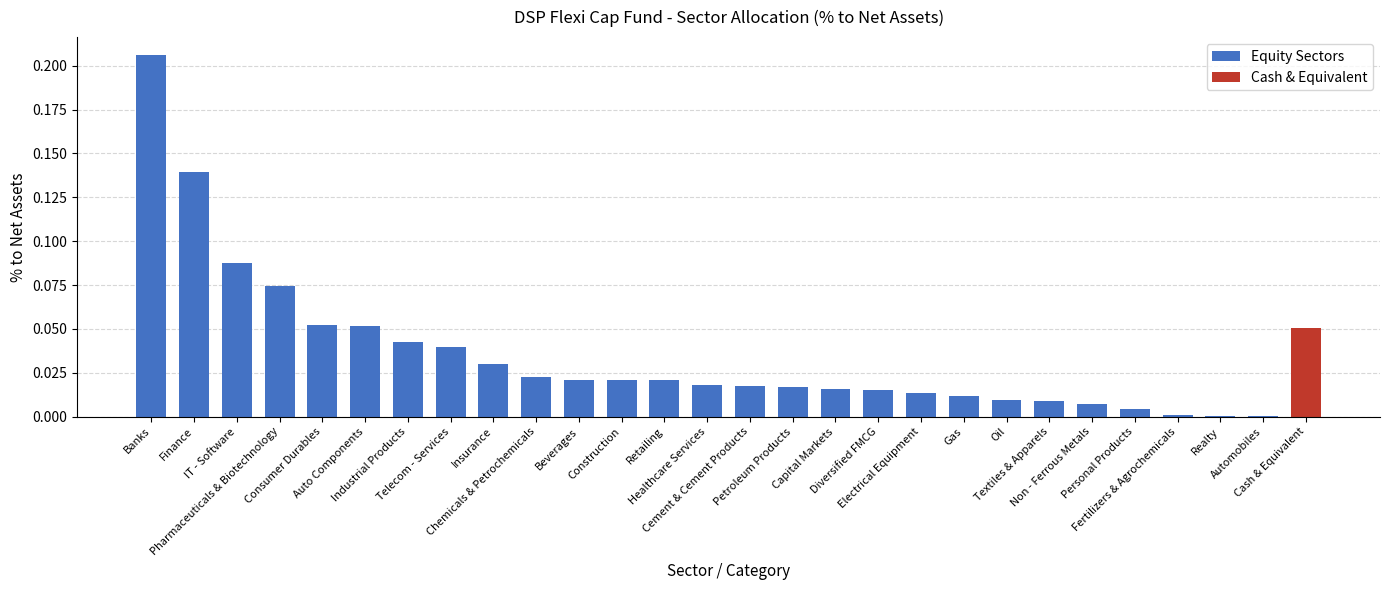

What position from the left is Textiles & Apparels?

22